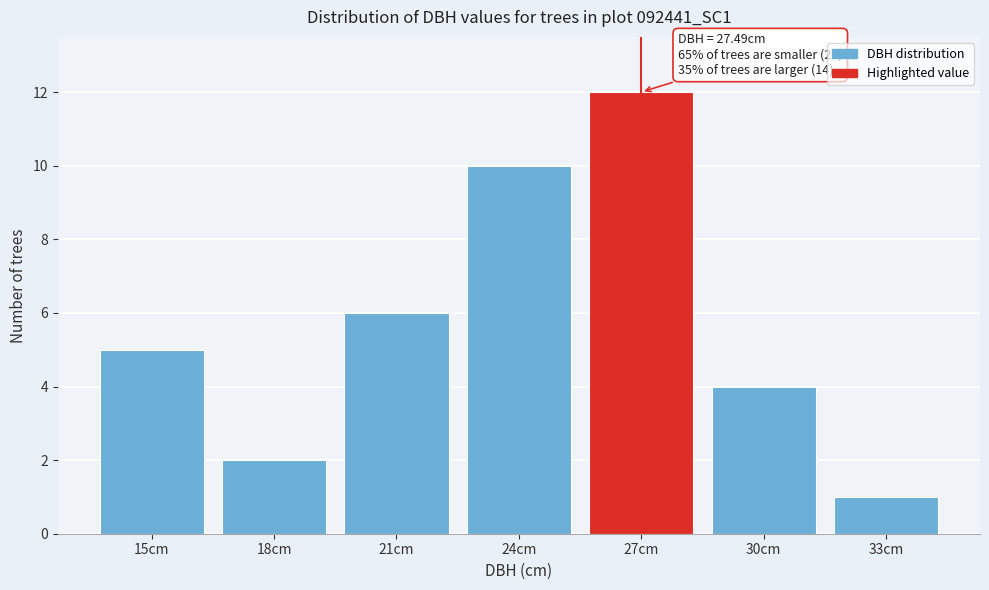

Reading right to left, extract all data points from this chart.

33cm=1	30cm=4	27cm=12	24cm=10	21cm=6	18cm=2	15cm=5